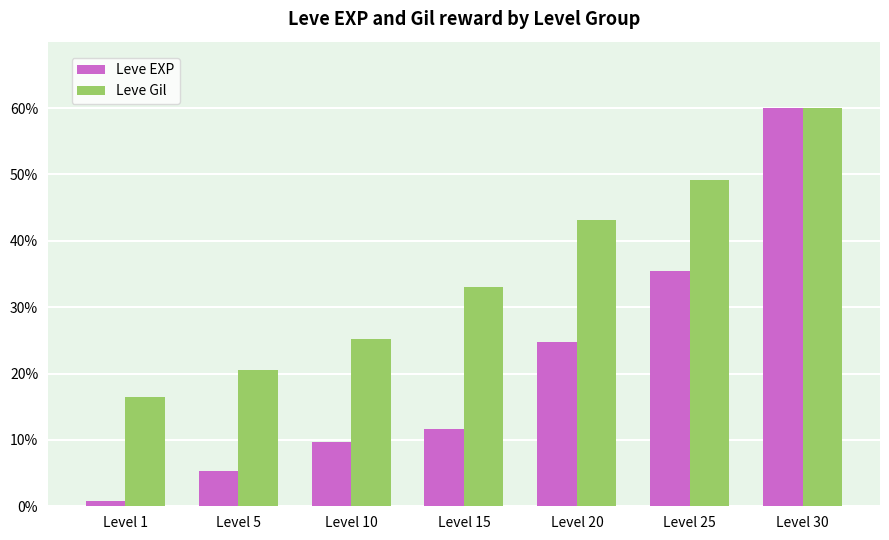

What are all the series names shown in the legend?

Leve EXP, Leve Gil